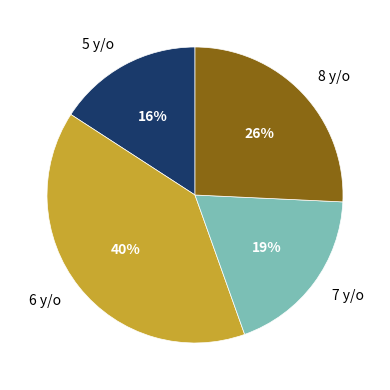

Do 5 y/o and 6 y/o together represent more than half of the pie?

Yes